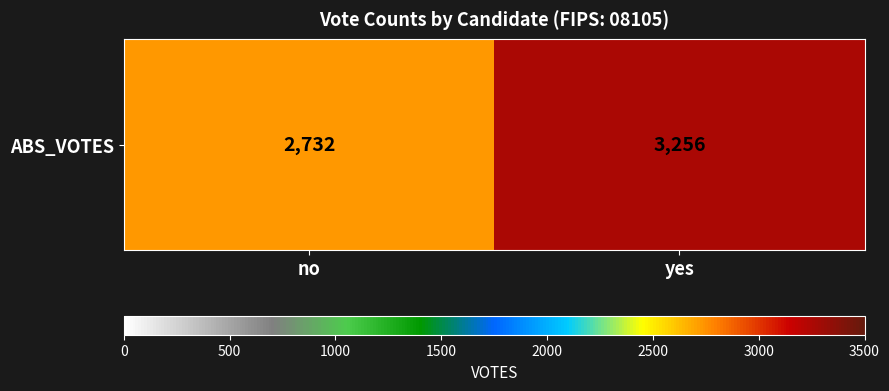

Reading left to right, transcribe all the data shown in this chart.

2732	3256